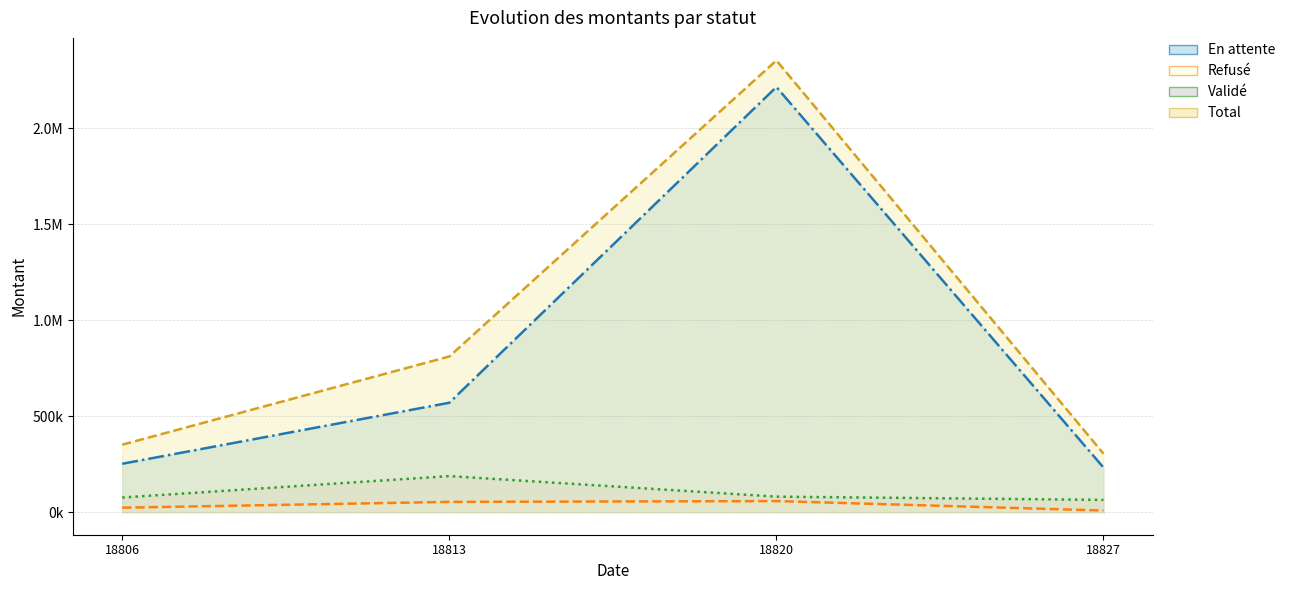

At which category is the sum across all series the highest?

18820